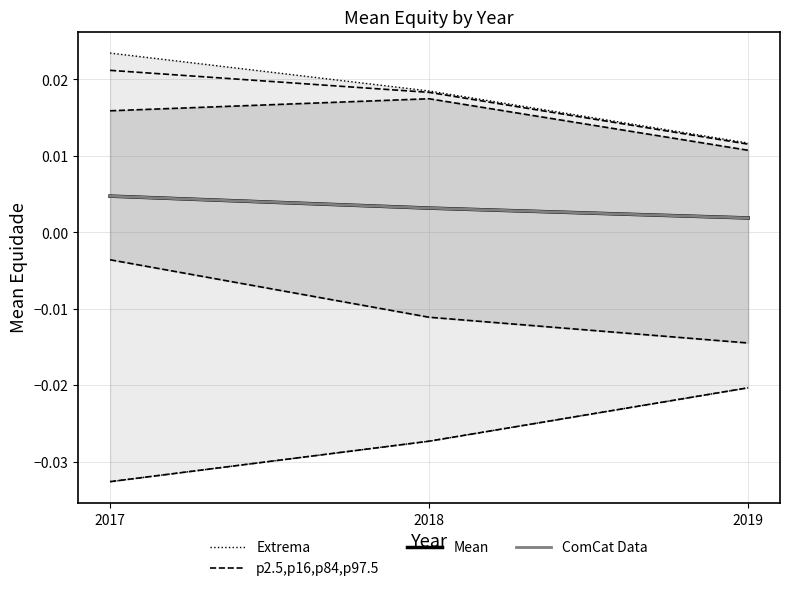

At 2017, list the series in order from largest to smallest.

Mean, ComCat Data, Extrema, p2.5,p16,p84,p97.5